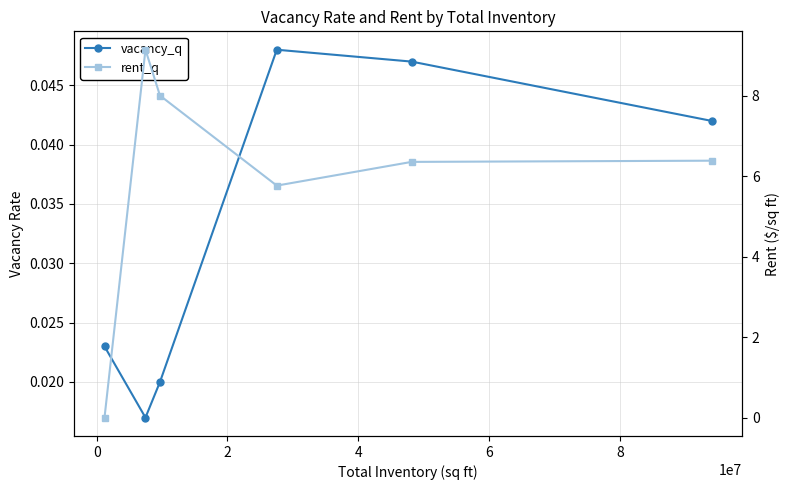

The rent_q series shows 8.0 at 2. True or false?

True